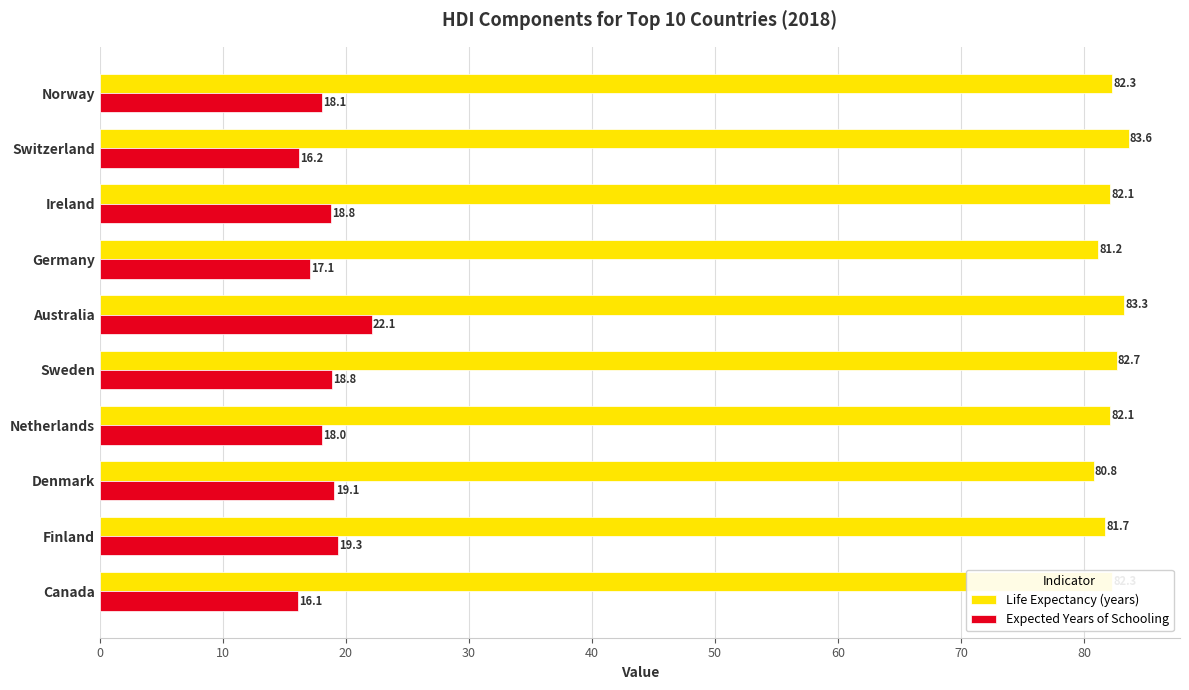

What is the difference between the Expected Years of Schooling values at Germany and Norway?

1.0